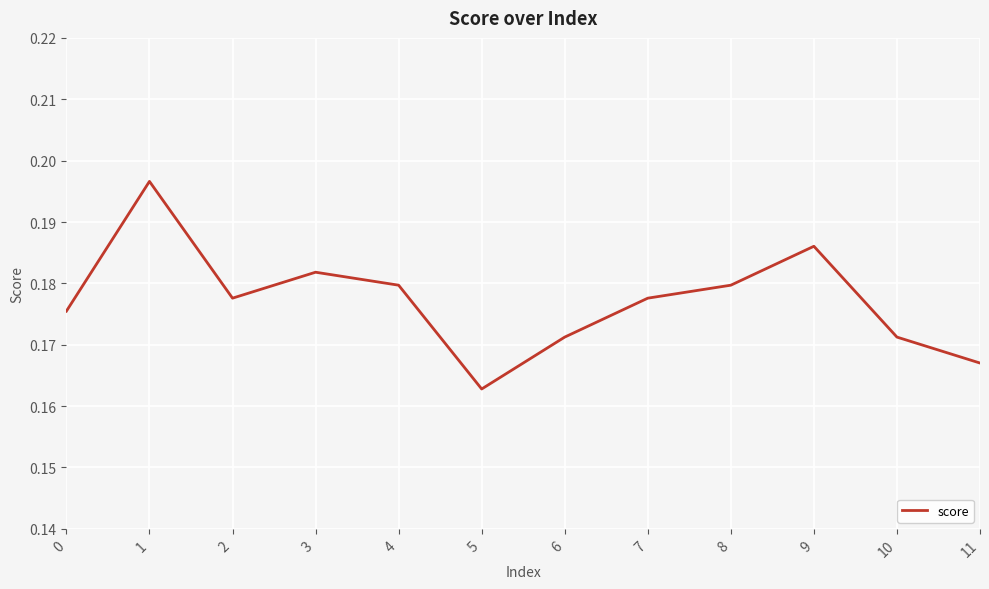

At which category does the data reach its first local peak?

1